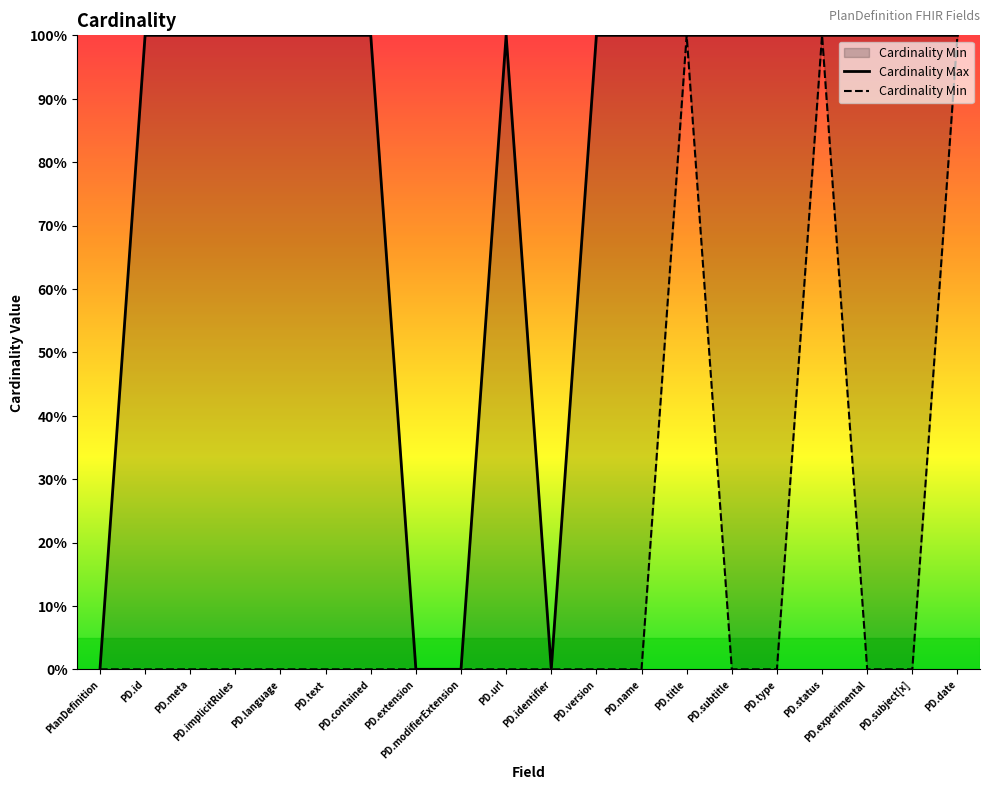

Which series has the largest total across all categories?

Cardinality Max